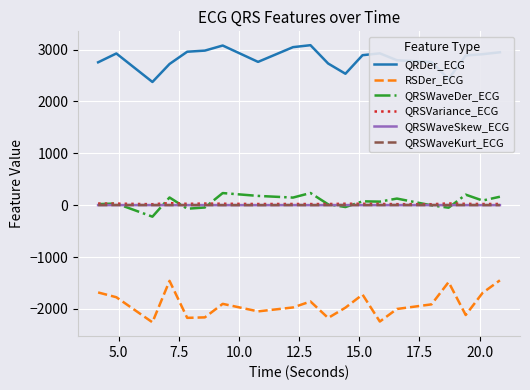

True or false: QRSWaveSkew_ECG and QRSVariance_ECG intersect in this chart.

False